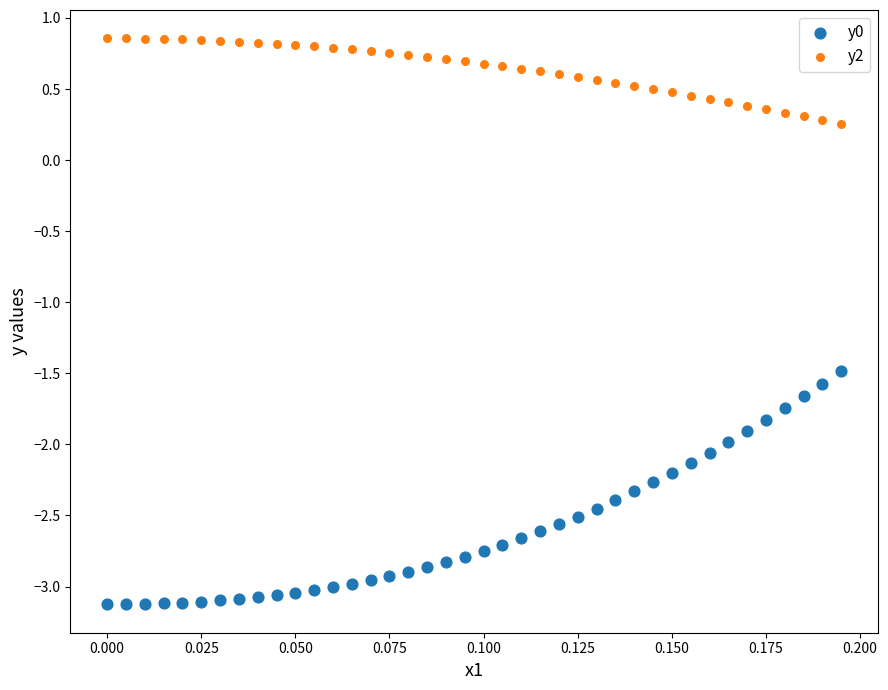

Which series contains the lowest Y value?

y0